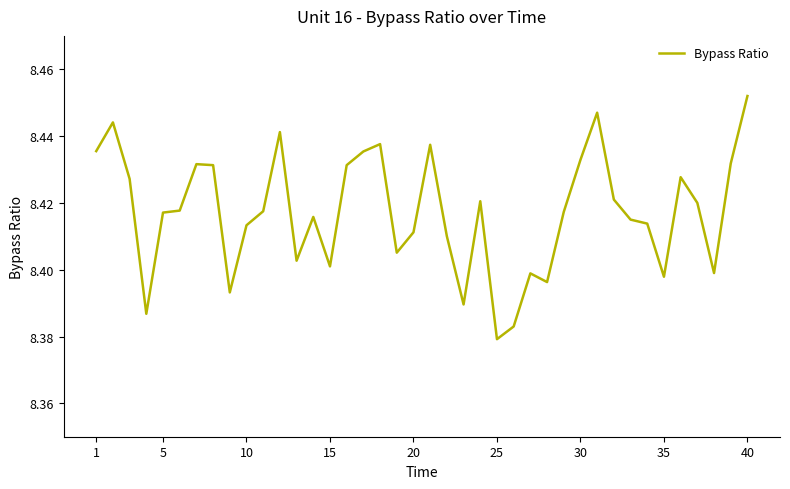

At which label is the value closest to 8?

25